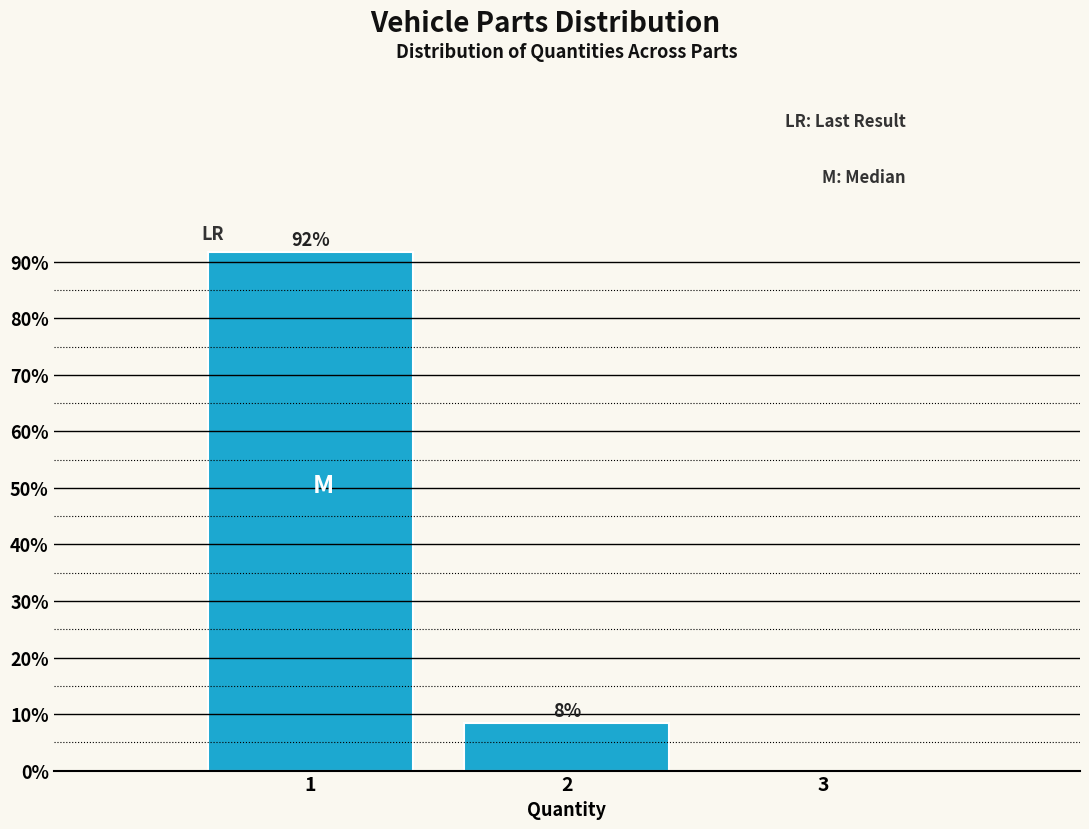

Over which range of the x-axis is the bar tallest?

0.5 to 1.5